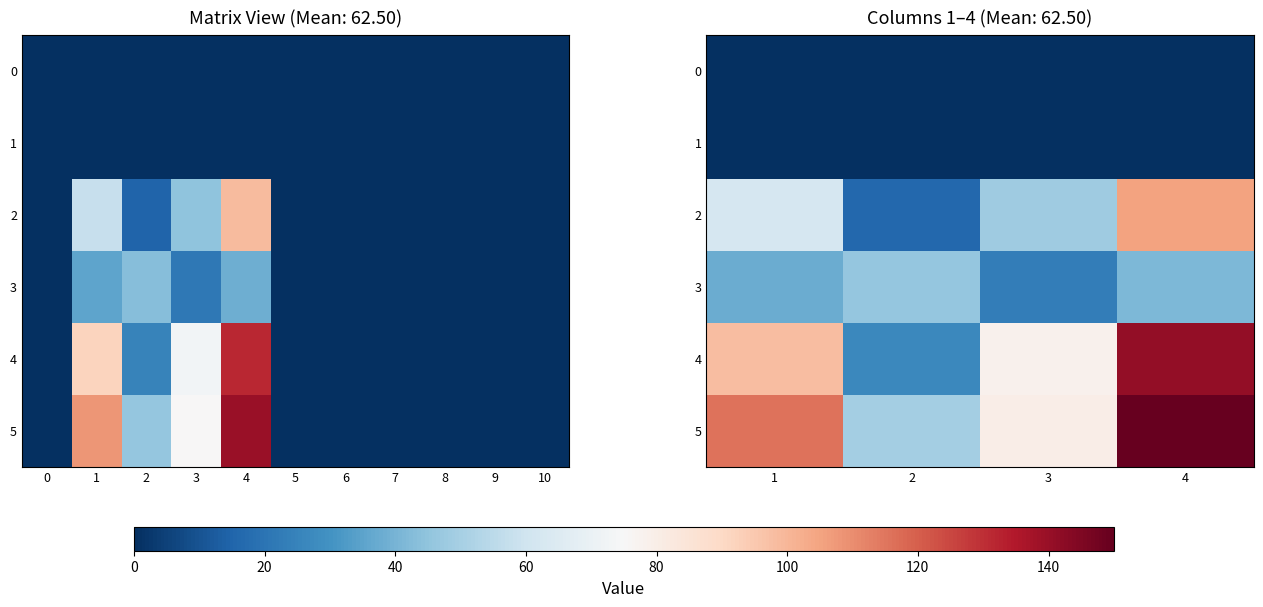

The row_4 series shows 58 at 0. True or false?

False